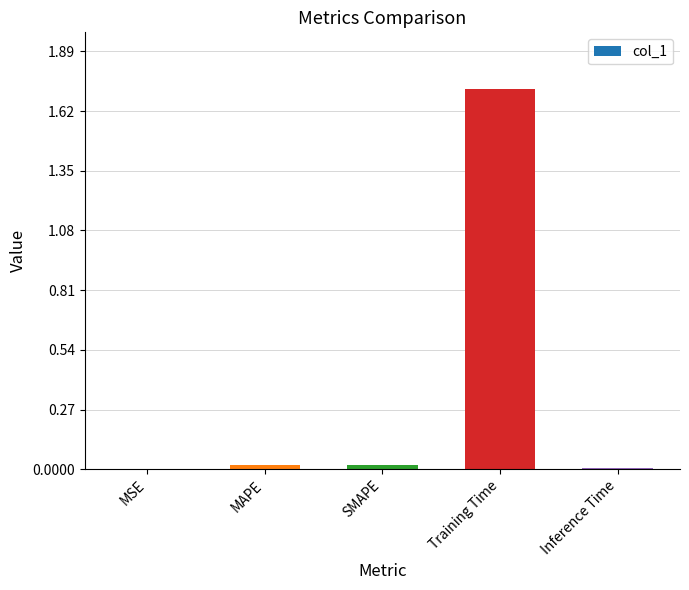

Read the value at Training Time.

1.7